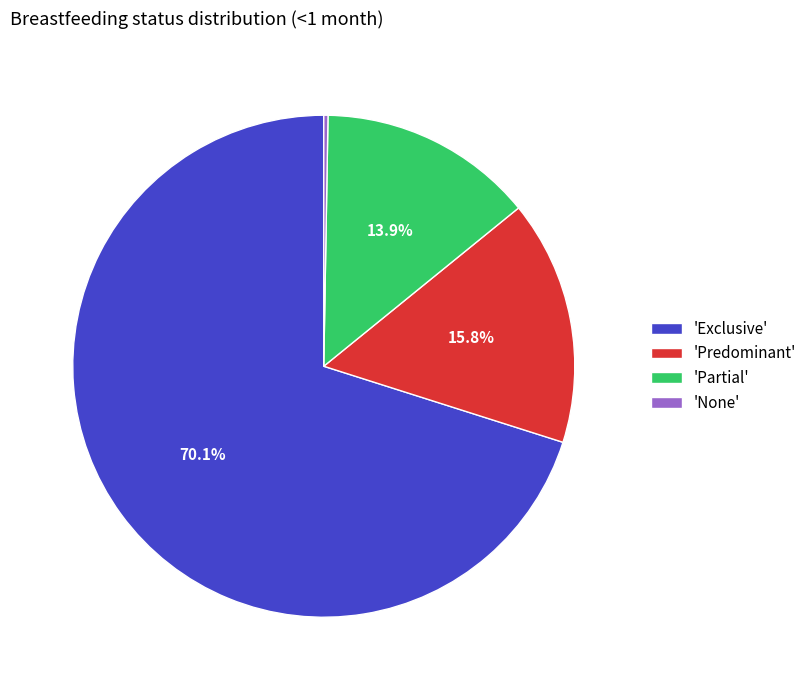

Is there any slice that represents more than half of the pie?

Yes